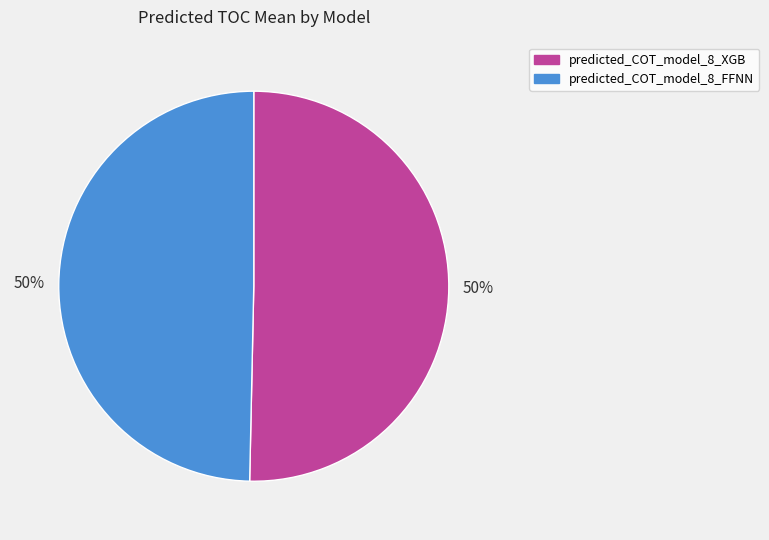

To the nearest percent, what is the combined percentage of predicted_COT_model_8_XGB and predicted_COT_model_8_FFNN?

100%